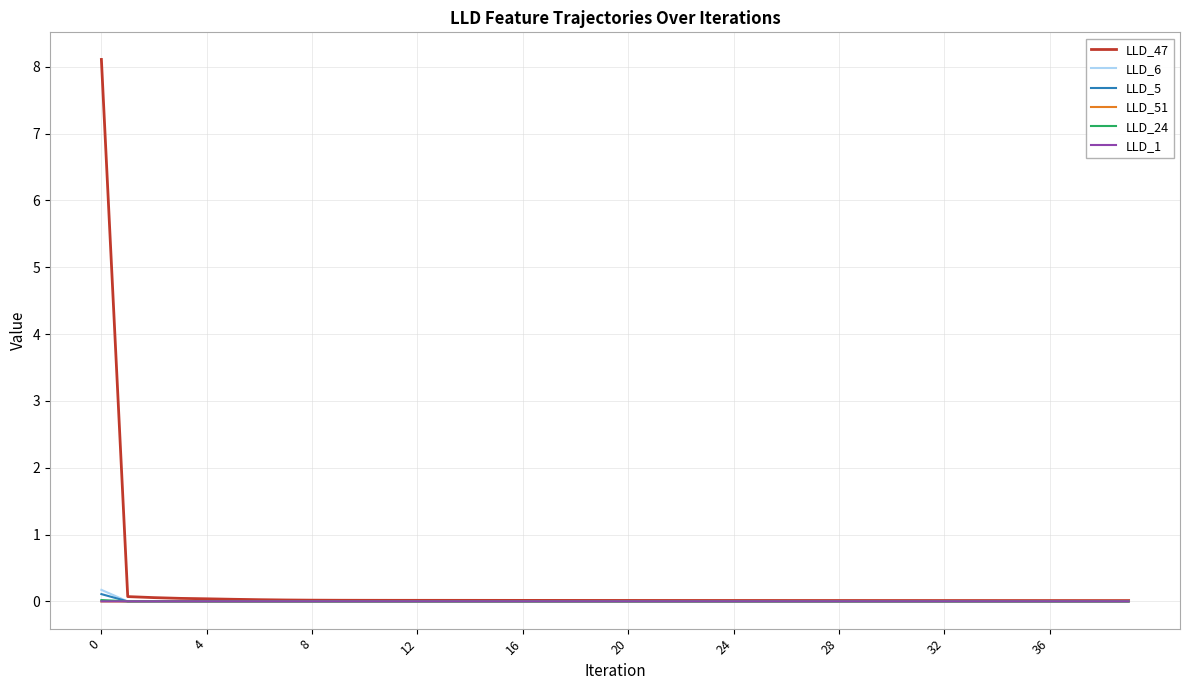

Which series has the largest range (max minus min)?

LLD_47